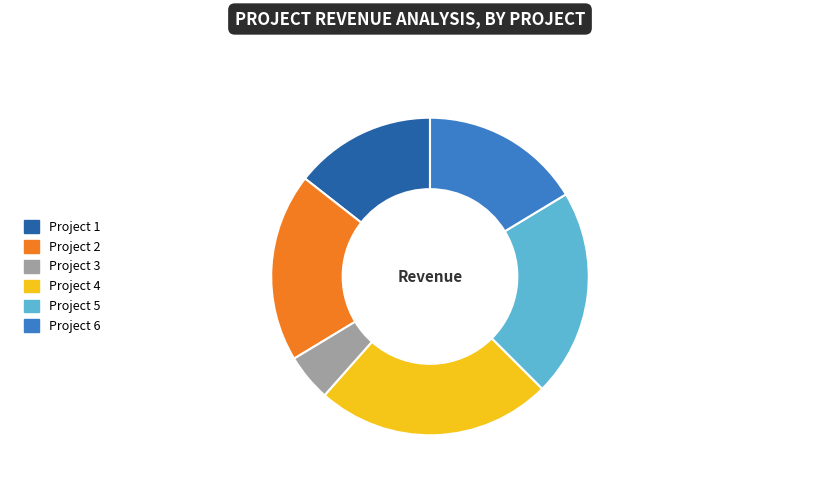

Which has a higher value, Project 2 or Project 1?

Project 2